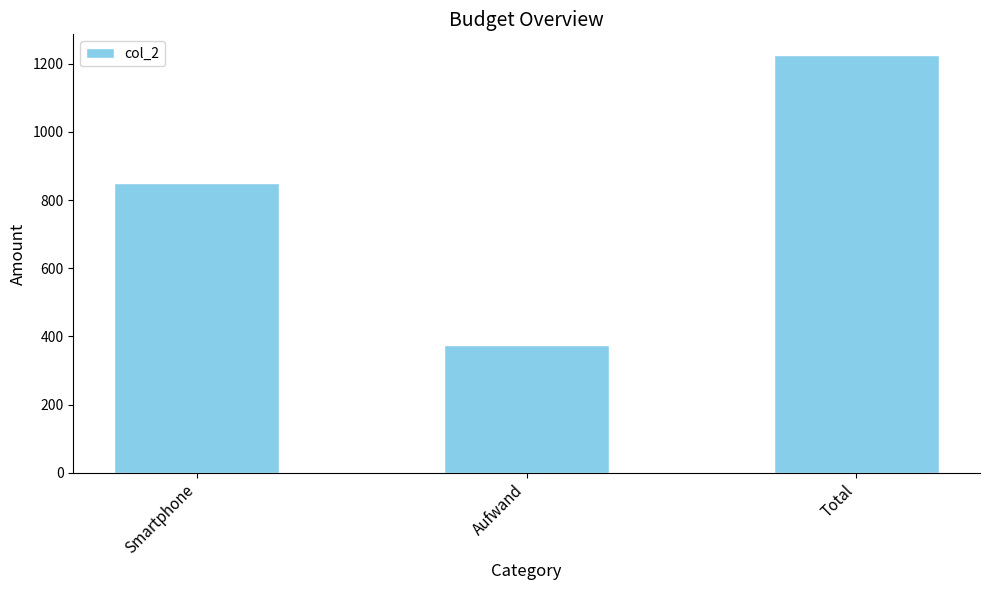

What is the label of the 3rd bar from the left?

Total